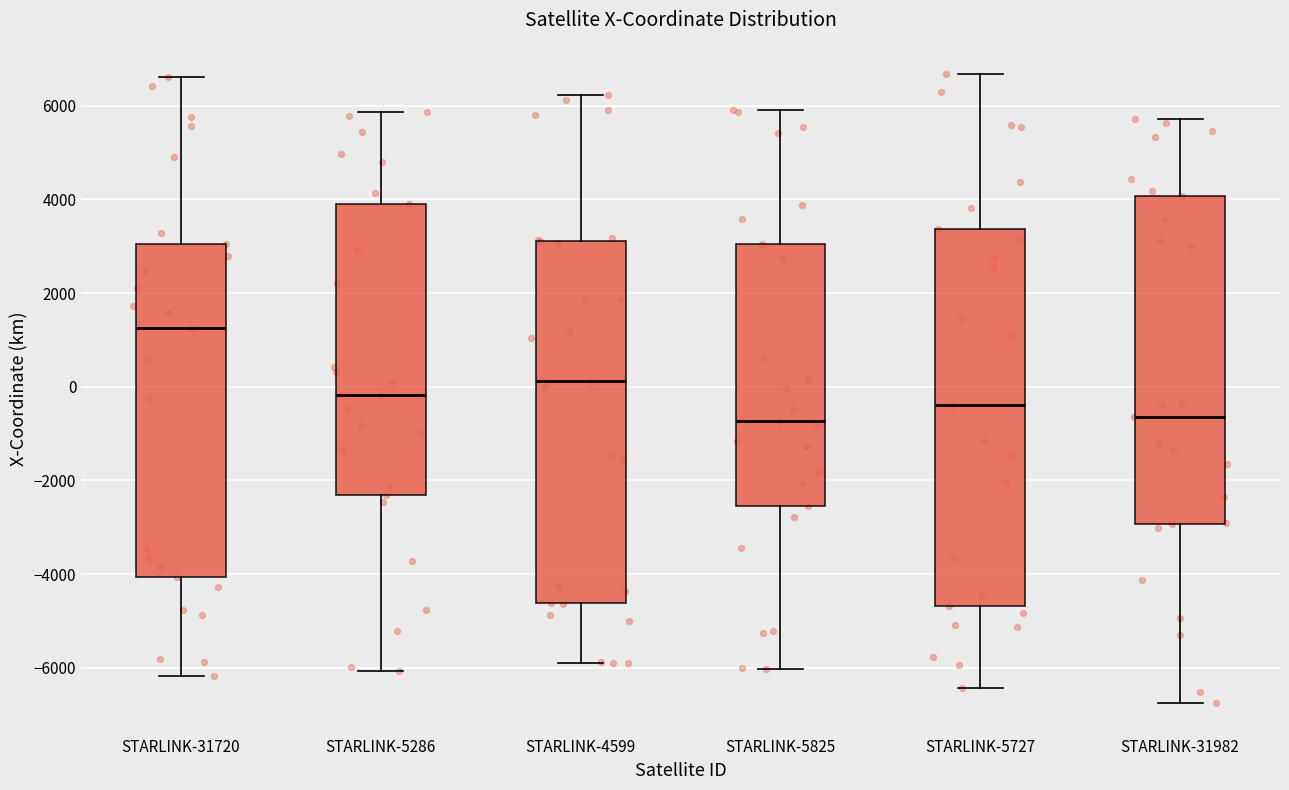

Comparing the boxes themselves (not the whiskers), which one is the tallest?

STARLINK-5727